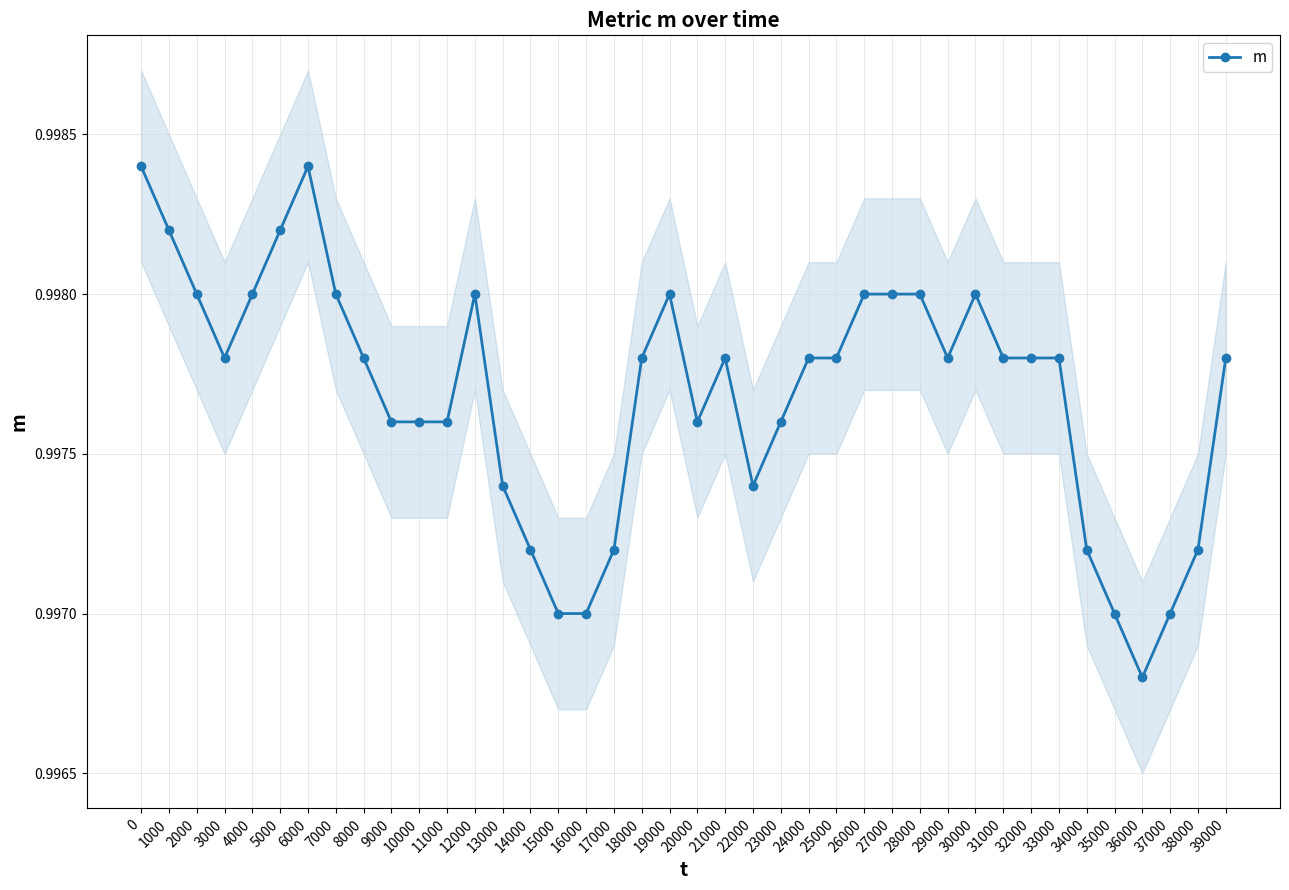

What is the minimum value shown in the chart?

1.0